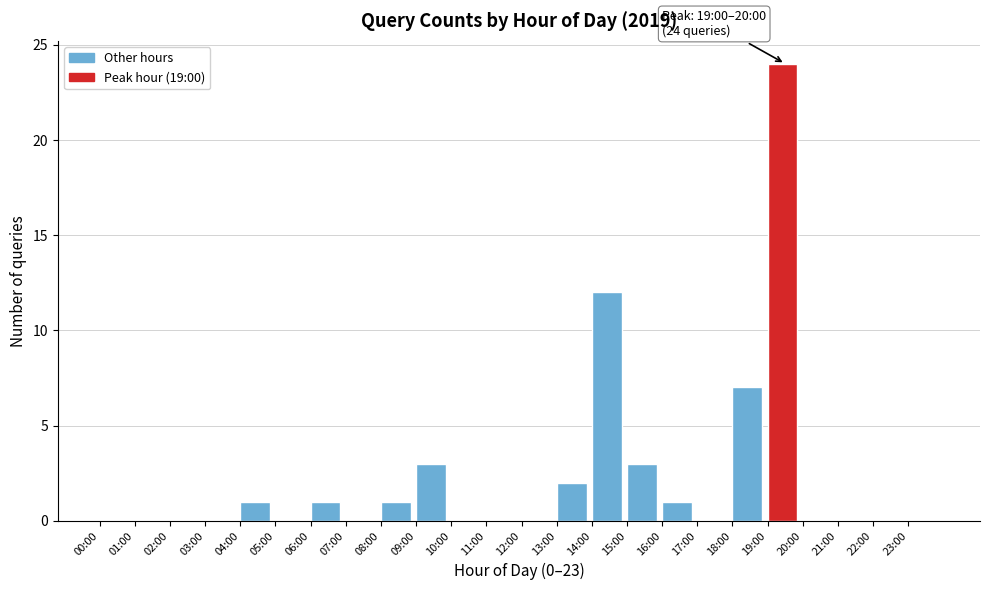

Reading left to right, what are all the values shown in this chart?

00:00=0	01:00=0	02:00=0	03:00=0	04:00=1	05:00=0	06:00=1	07:00=0	08:00=1	09:00=3	10:00=0	11:00=0	12:00=0	13:00=2	14:00=12	15:00=3	16:00=1	17:00=0	18:00=7	19:00=24	20:00=0	21:00=0	22:00=0	23:00=0